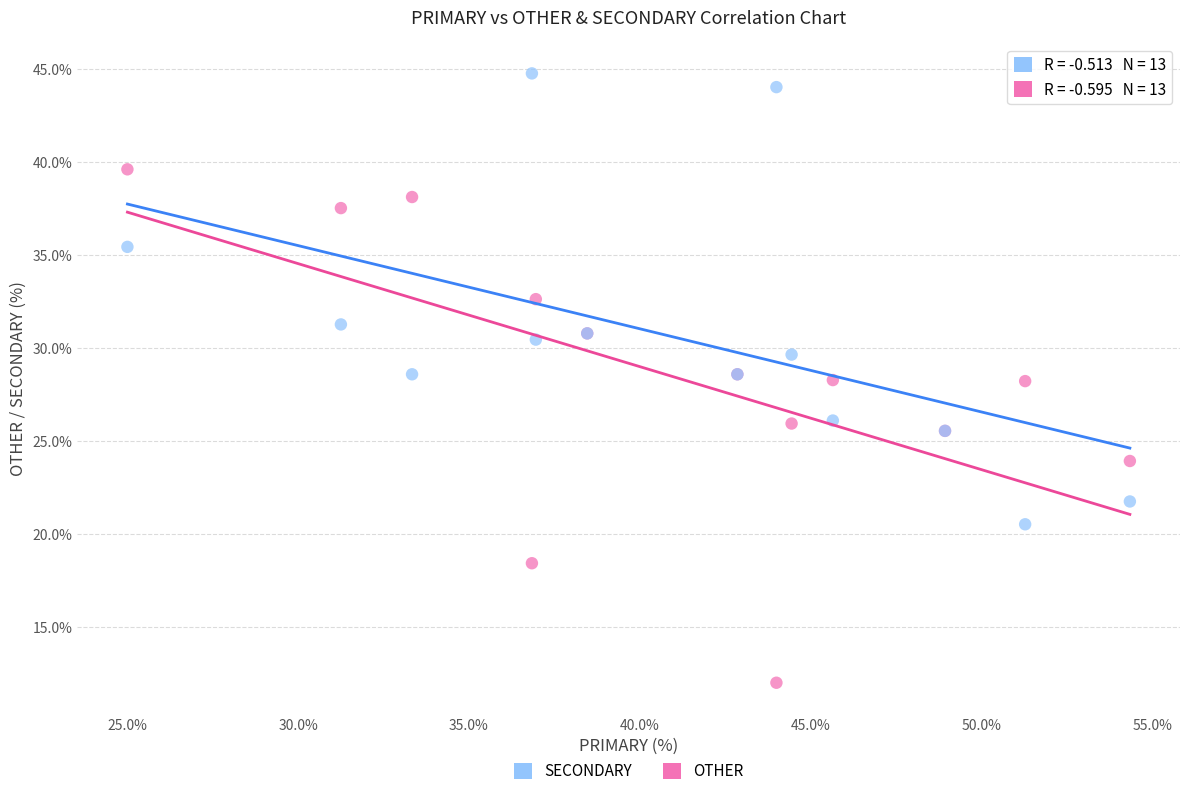

Which series has the widest spread of Y values?

OTHER